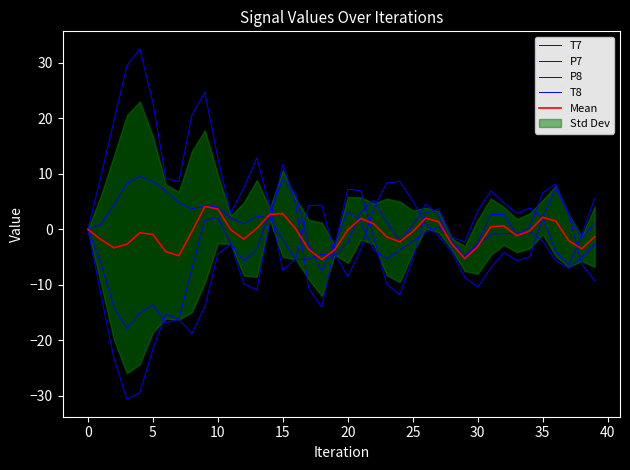

Reading left to right, extract all data points from this chart.

T7: 0.0	9.4	19.5	29.4	32.5	22.9	9.2	8.6	20.5	24.7	12.9	2.9	7.5	12.8	4.2	-7.4	-5.3	4.2	4.4	-4.4	-8.6	-3.7	3.8	8.4	8.6	5.1	1.0	-1.3	-4.1	-8.7	-10.4	-7.0	-4.2	-5.6	-5.0	2.0	7.5	2.9	-6.3	-9.3
P7: -0.0	0.9	4.4	8.3	9.5	8.6	6.9	4.8	3.7	4.2	4.0	2.0	1.0	2.3	2.1	-1.9	-5.5	-5.4	-4.5	-4.7	-2.4	3.1	5.2	1.3	-2.1	0.6	4.5	2.5	-3.1	-5.3	-3.0	-0.8	-0.8	-0.8	-0.4	-2.1	-5.6	-7.1	-5.1	-2.7
P8: -0.0	-11.7	-23.2	-30.6	-29.5	-21.6	-15.3	-16.2	-18.8	-14.0	-4.5	-2.7	-9.8	-11.0	1.3	11.7	4.6	-10.7	-14.0	-3.2	7.2	6.9	-1.4	-9.9	-11.8	-5.3	2.9	3.7	-1.4	-2.3	3.3	6.9	4.8	2.8	3.8	2.1	-4.0	-6.5	-1.1	5.6
T8: 0.0	-6.1	-14.0	-17.9	-15.1	-13.6	-16.9	-16.2	-7.2	1.6	2.1	-2.6	-5.7	-3.6	3.1	8.9	6.4	-2.9	-7.6	-2.6	3.2	1.5	-3.8	-5.3	-3.8	-2.2	-0.5	0.4	-2.0	-4.9	-2.5	2.6	2.7	-1.0	0.3	6.6	8.1	2.6	-1.6	1.0
Mean: -0.0	-1.9	-3.3	-2.7	-0.6	-0.9	-4.0	-4.8	-0.5	4.1	3.6	-0.1	-1.8	0.1	2.7	2.8	0.1	-3.7	-5.4	-3.7	-0.1	1.9	1.0	-1.4	-2.3	-0.4	2.0	1.3	-2.7	-5.3	-3.2	0.4	0.6	-1.2	-0.3	2.2	1.5	-2.0	-3.5	-1.4